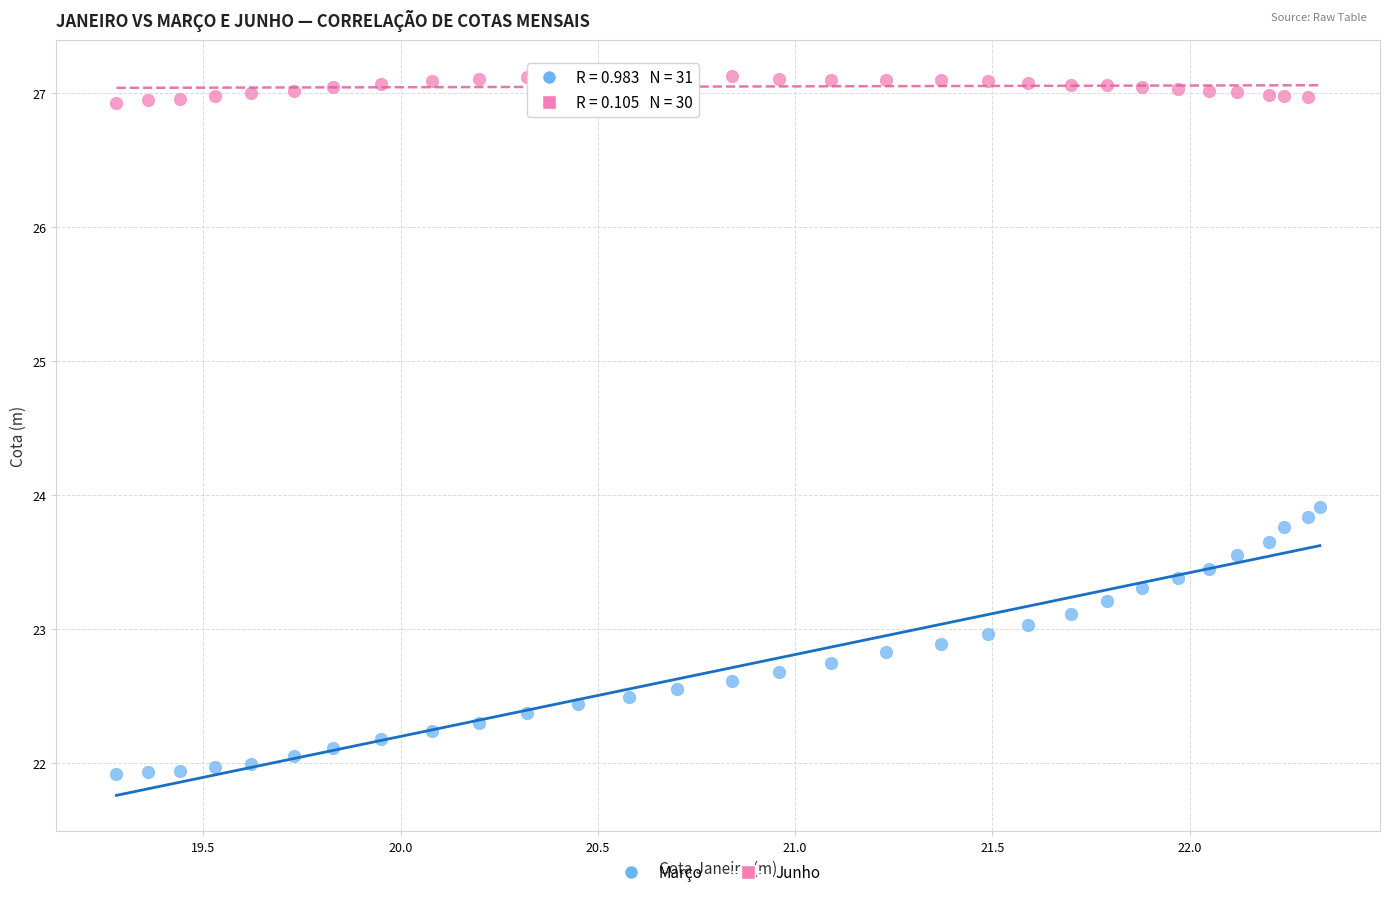

Which series reaches the maximum Y coordinate?

Junho